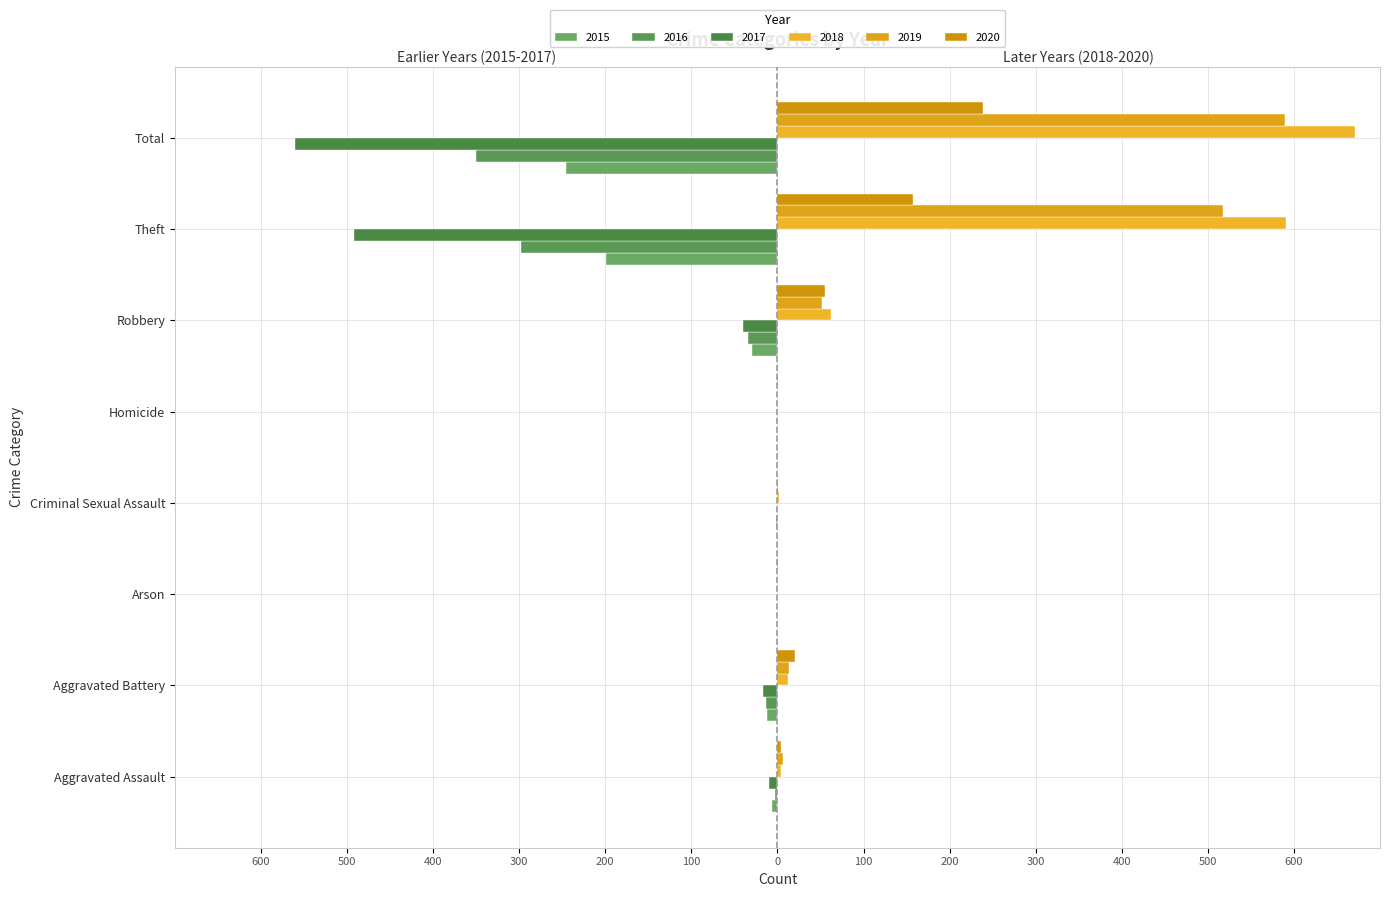

What is the sum of all 2015 values?

-492